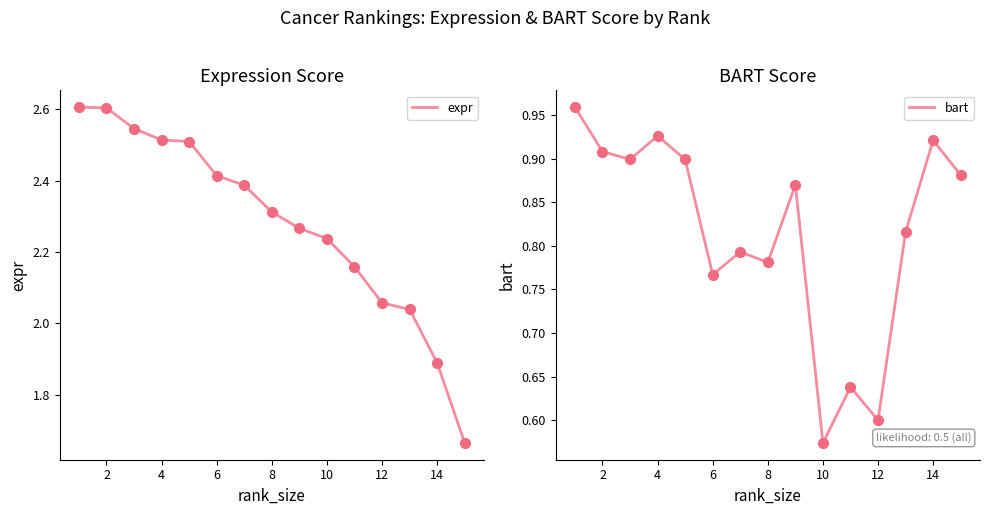

What is the maximum value for expr?

2.6